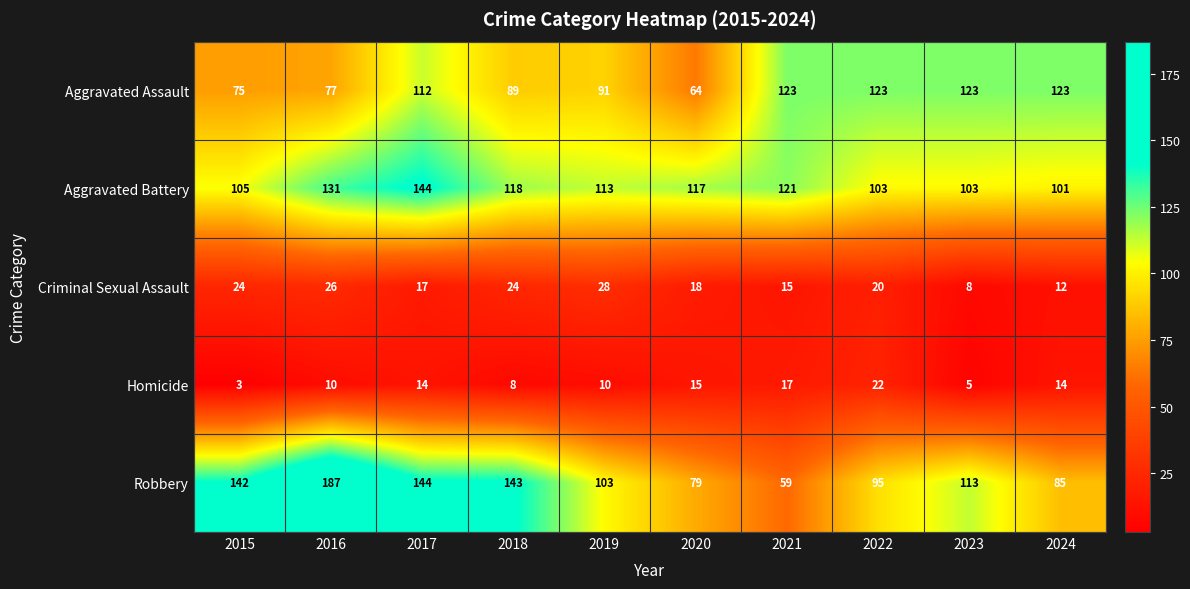

How many distinct data groups are displayed?

5